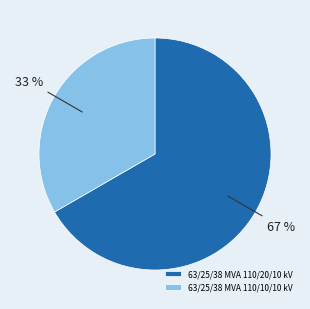

How many slices are in this pie chart?

2